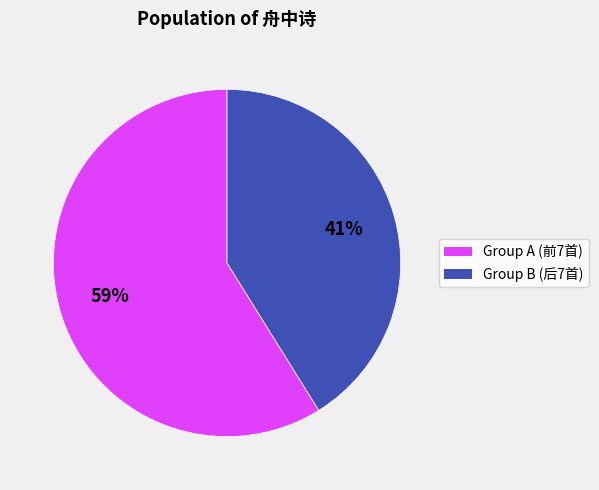

Is there a majority slice in this chart?

Yes